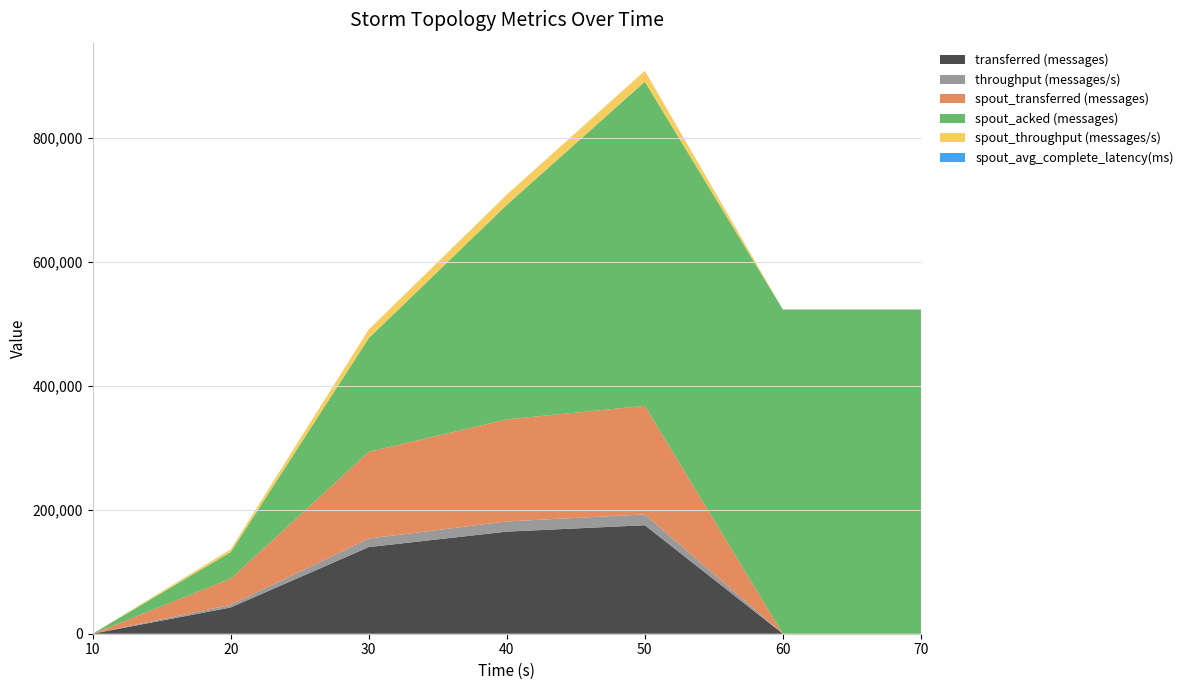

Reading left to right, extract all data points from this chart.

transferred (messages): 0.0	42400.0	139880.0	164840.0	175200.0	0.0	0.0
throughput (messages/s): 0.0	4209.0	13828.0	16460.0	17497.0	0.0	0.0
spout_transferred (messages): 0.0	42400.0	139880.0	164840.0	175200.0	0.0	0.0
spout_acked (messages): 0.0	42880.0	183700.0	346280.0	523460.0	523460.0	523460.0
spout_throughput (messages/s): 0.0	4209.0	13828.0	16460.0	17497.0	0.0	0.0
spout_avg_complete_latency(ms): 0.0	101.1	49.6	40.8	37.0	37.0	37.0